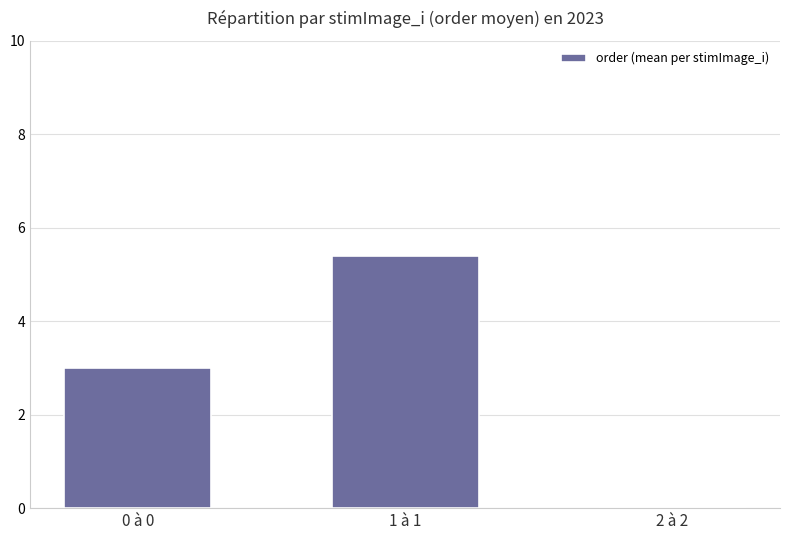

How many distinct data groups are displayed?

1